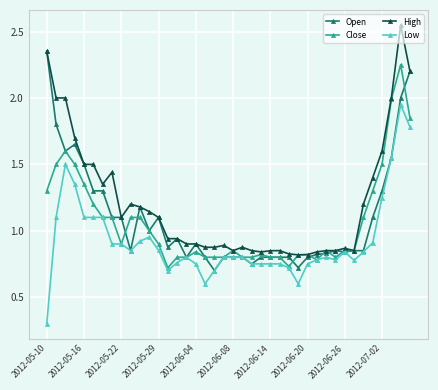

What is the minimum value shown in the chart?

0.3